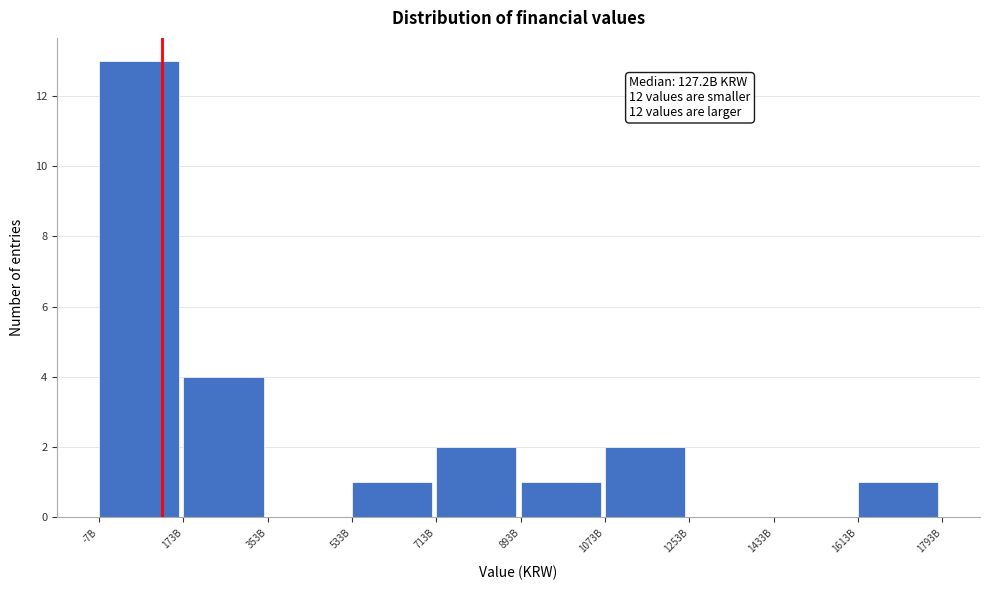

Reading left to right, transcribe all the data shown in this chart.

-7B=13	173B=4	353B=0	533B=1	713B=2	893B=1	1073B=2	1253B=0	1433B=0	1613B=1